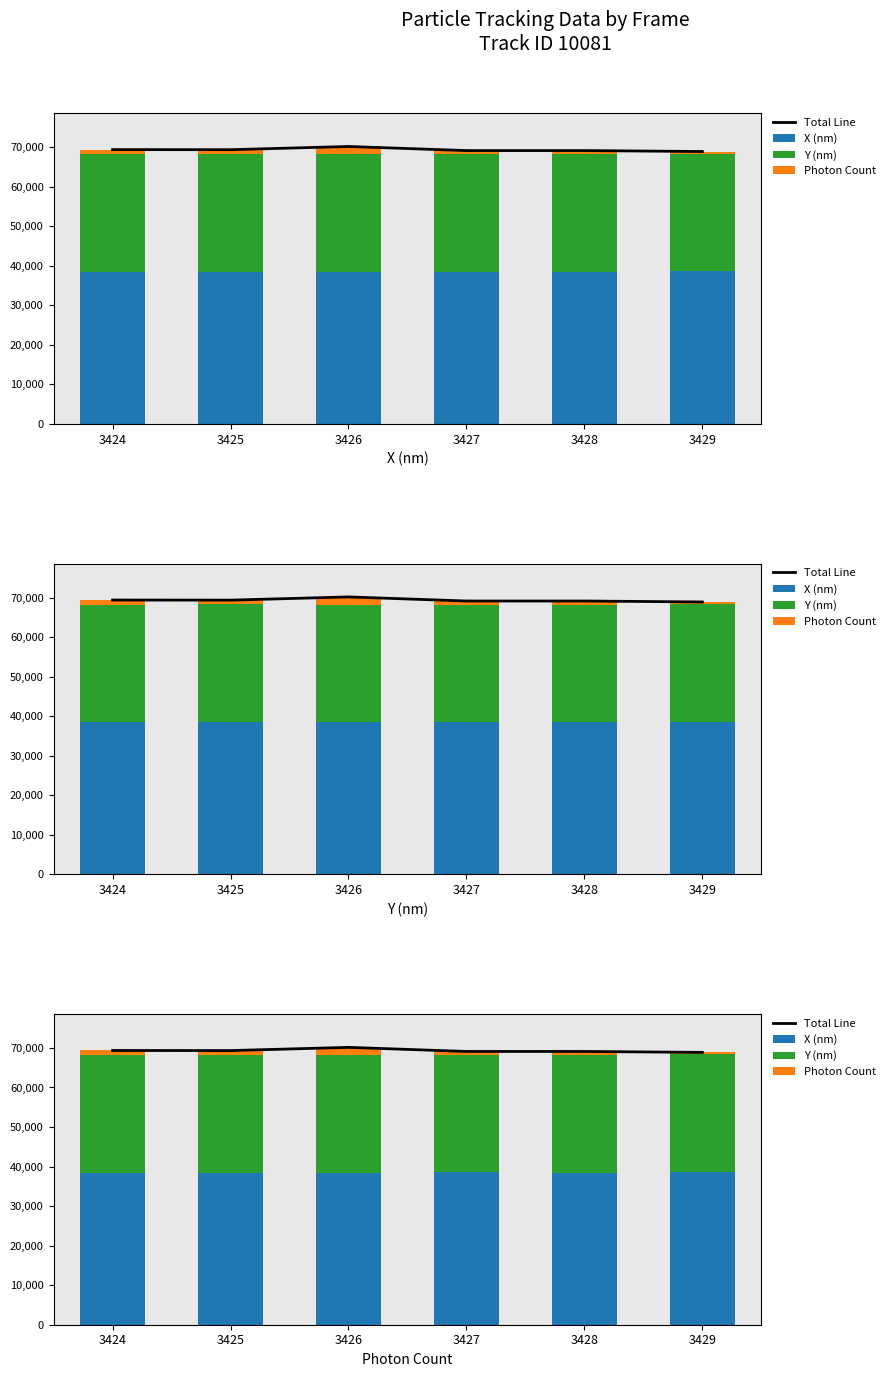

Which series changed the most between 3425 and 3427?

Total Line